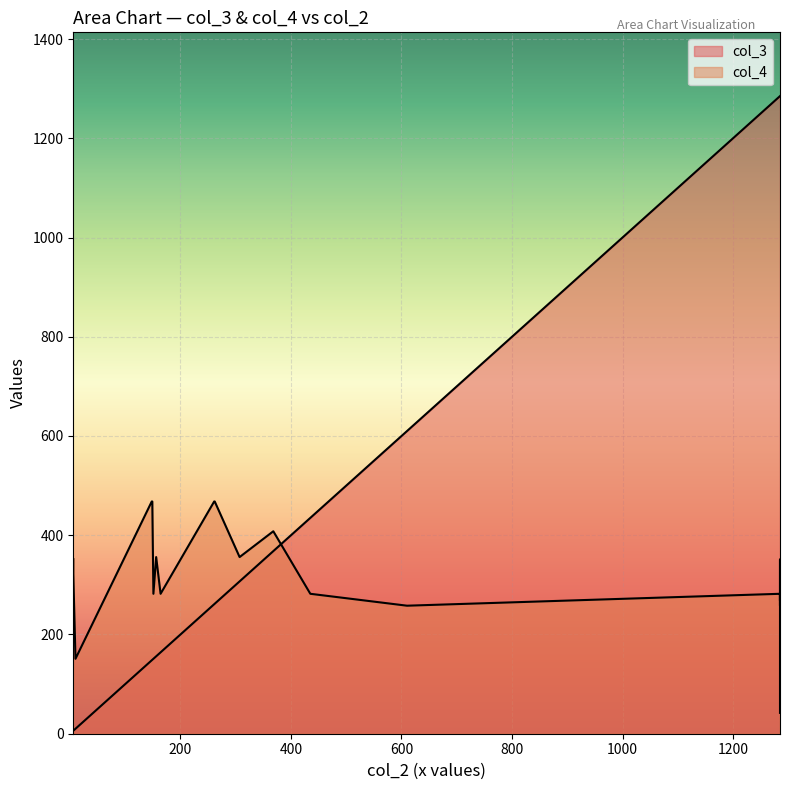

How many lines are shown in the chart?

2